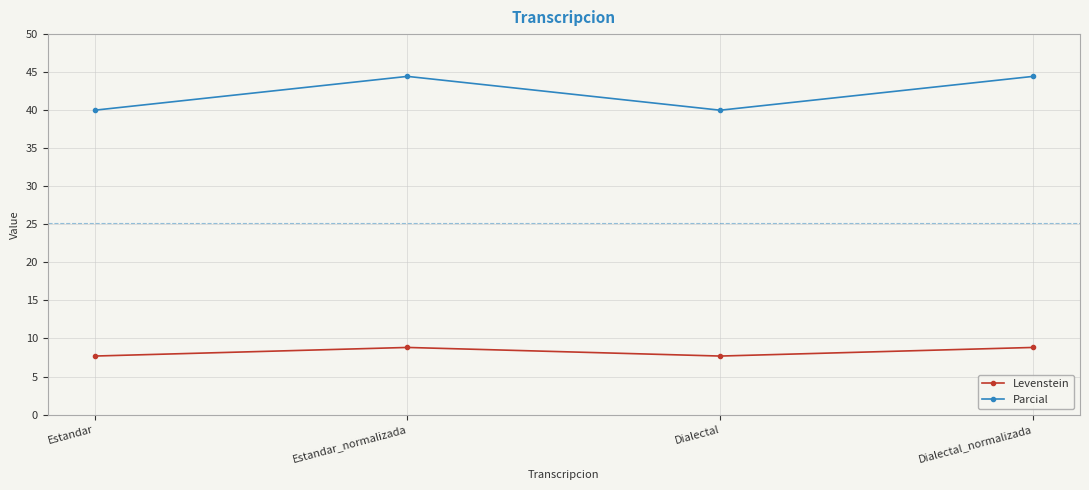

Reading left to right, list all the values displayed in this chart.

Levenstein: Estandar=7.7	Estandar_normalizada=8.8	Dialectal=7.7	Dialectal_normalizada=8.8
Parcial: Estandar=40.0	Estandar_normalizada=44.4	Dialectal=40.0	Dialectal_normalizada=44.4